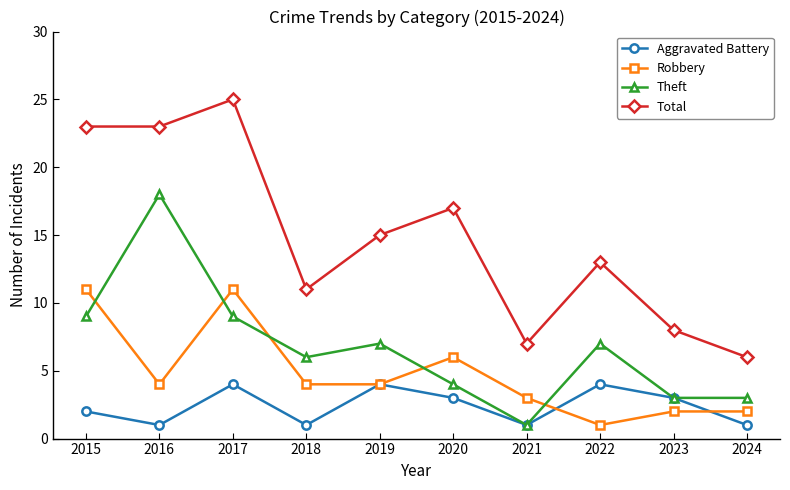

List the series in order of their overall mean, highest first.

Total, Theft, Robbery, Aggravated Battery